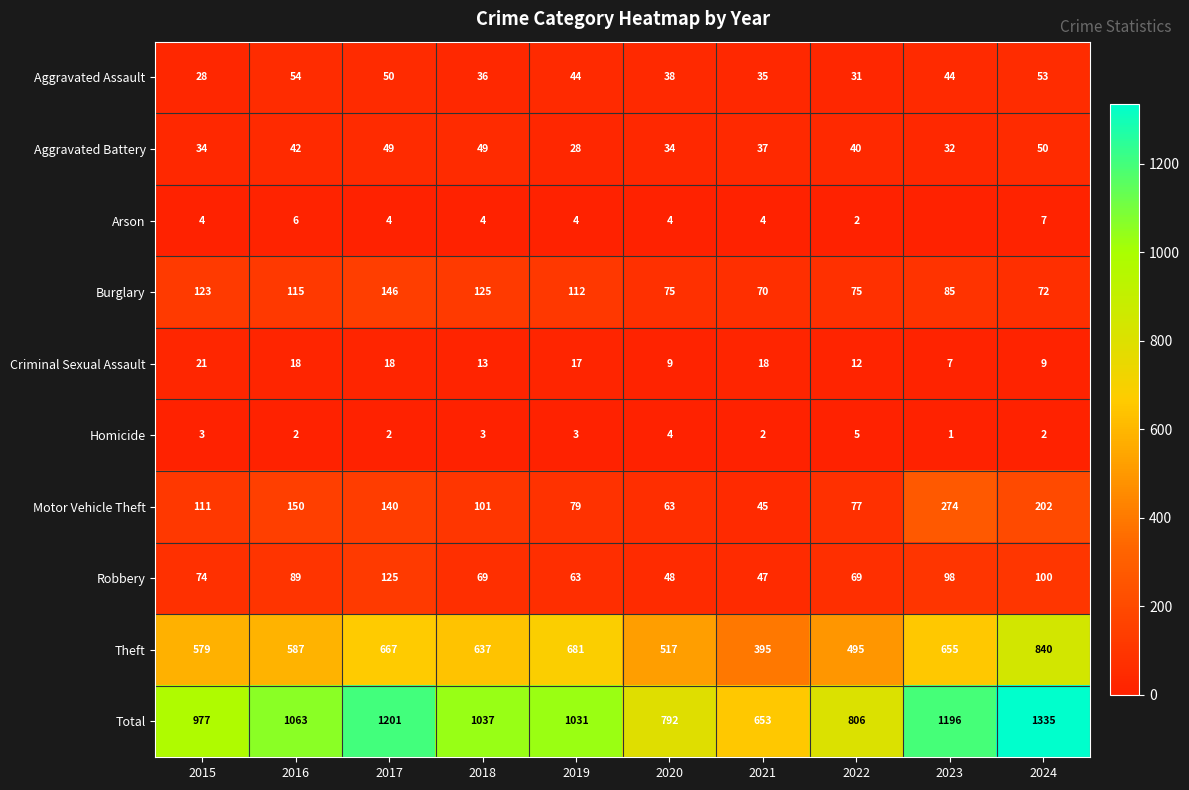

True or false: Theft has a value of 637 at 2018.

True